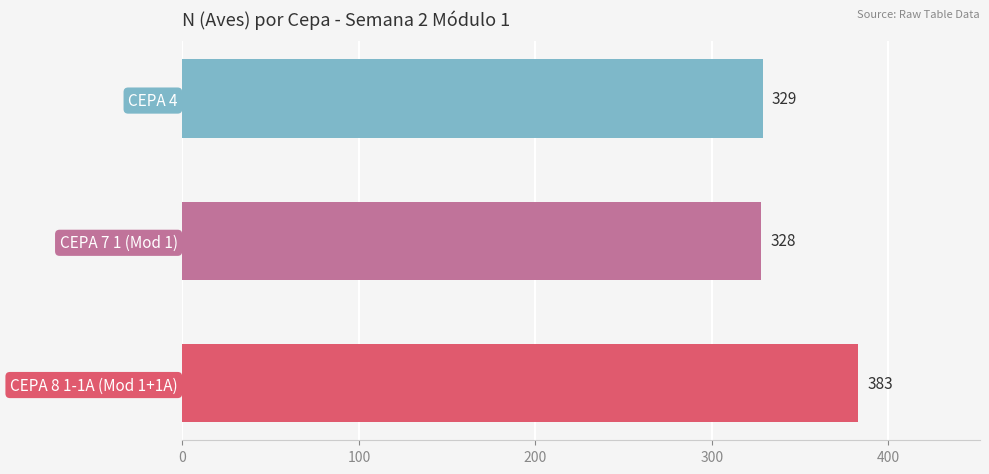

Reading left to right, what are all the values shown in this chart?

CEPA 8 1-1A (Mod 1+1A)=383	CEPA 7 1 (Mod 1)=328	CEPA 4=329